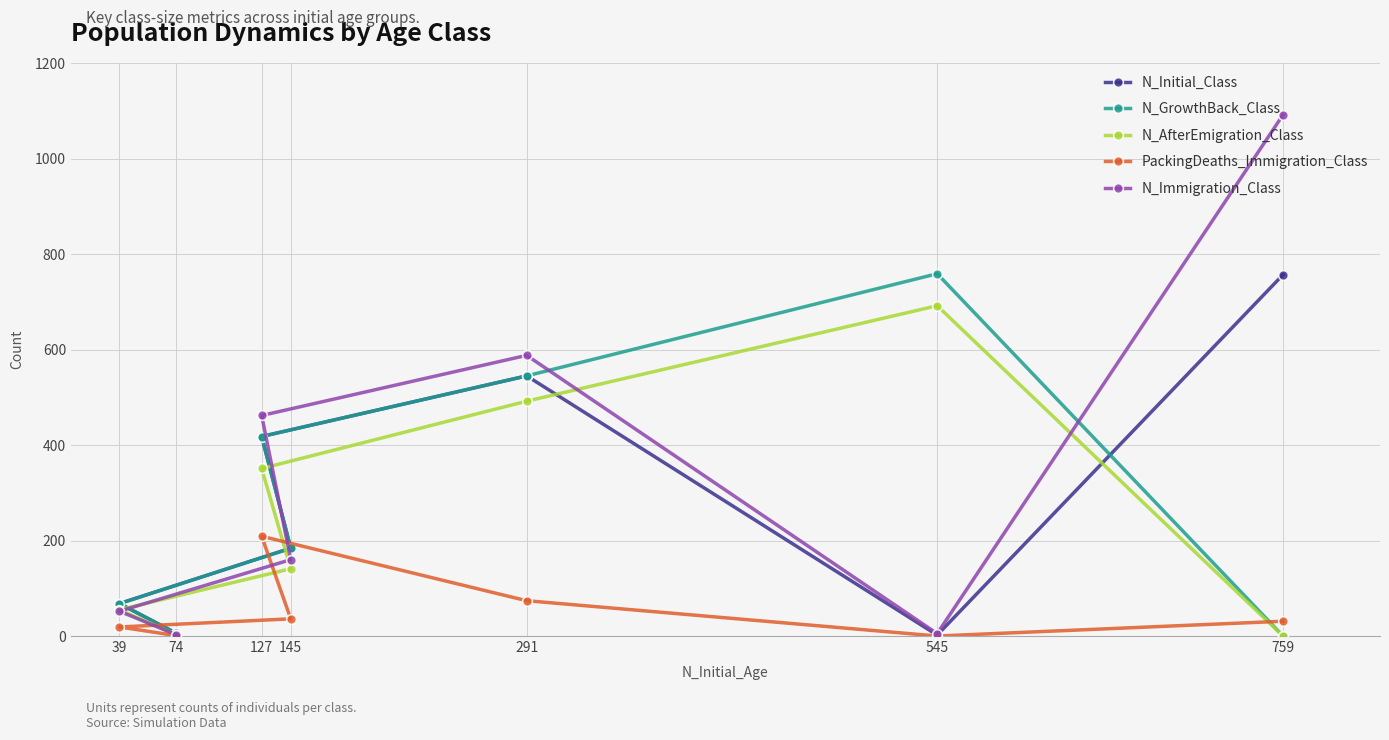

How many lines are shown in the chart?

5